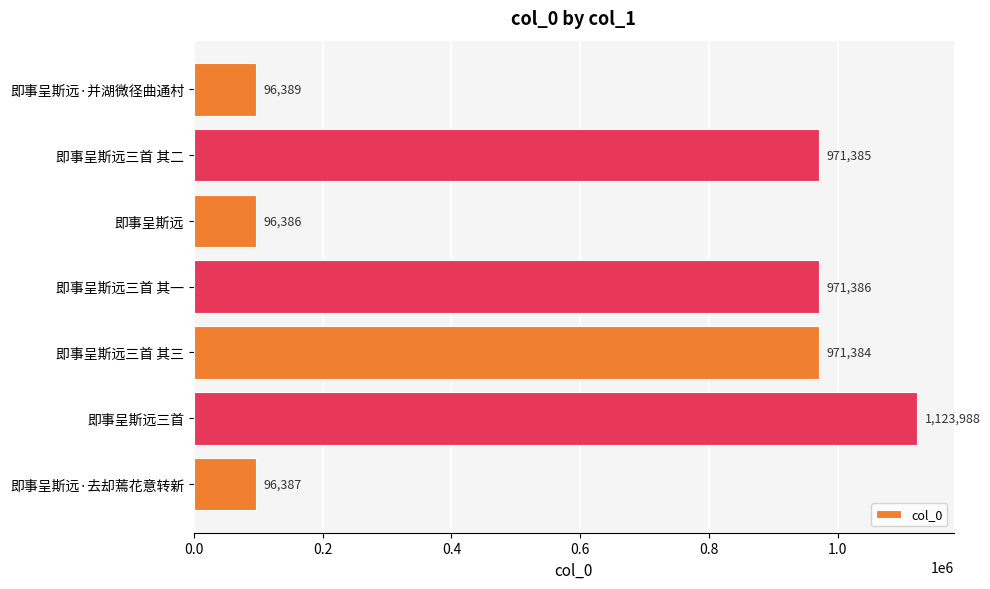

What is the maximum value shown in the chart?

1123988